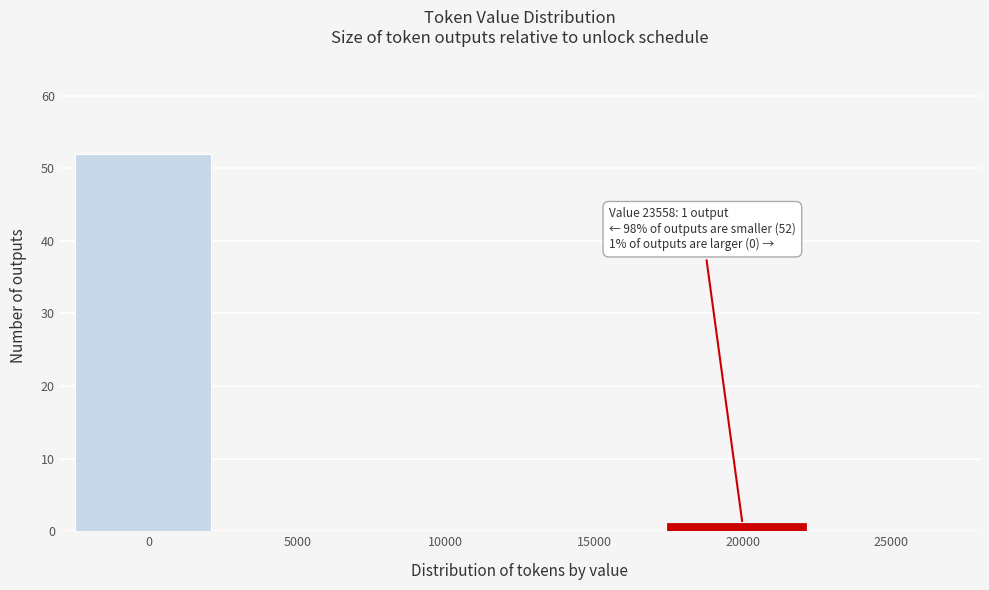

Reading left to right, extract all data points from this chart.

0=52	5000=0	10000=0	15000=0	20000=1	25000=0